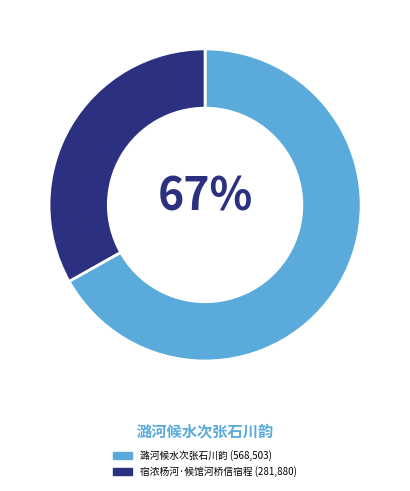

Does any single category account for the majority?

Yes